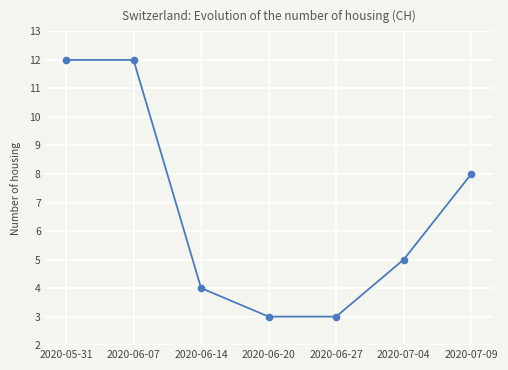

Which has a higher value, 2020-06-27 or 2020-06-14?

2020-06-14